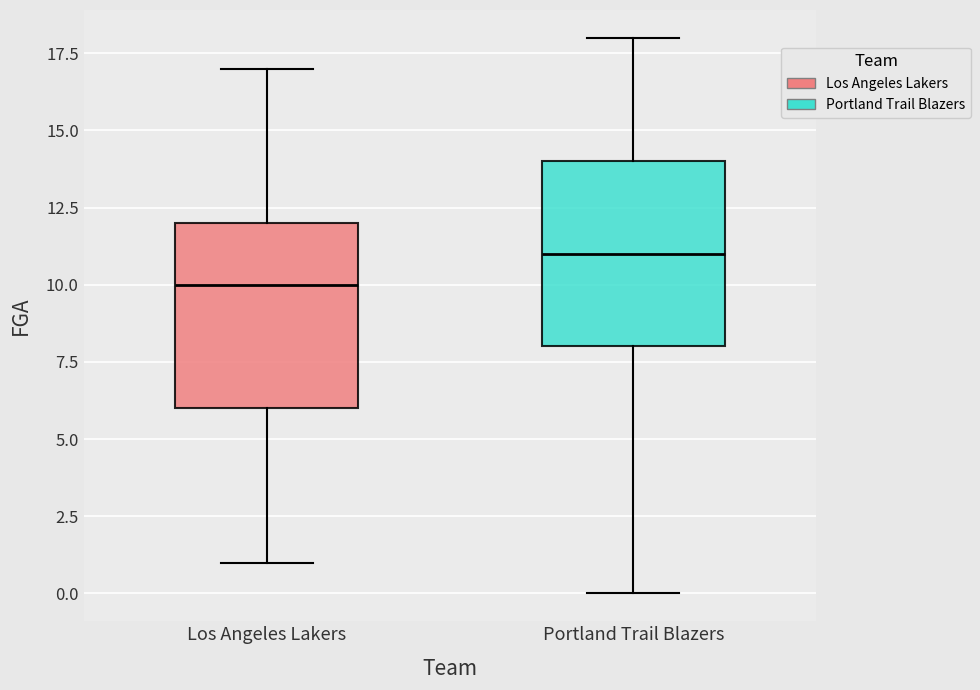

Where is the lower edge of the box for Portland Trail Blazers on the y-axis? The values are not printed on the chart, so give them approximately, as read against the axis.

8